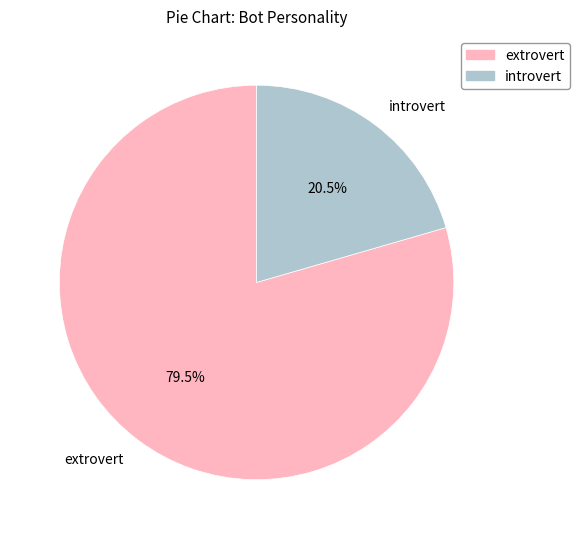

How many slices are in this pie chart?

2